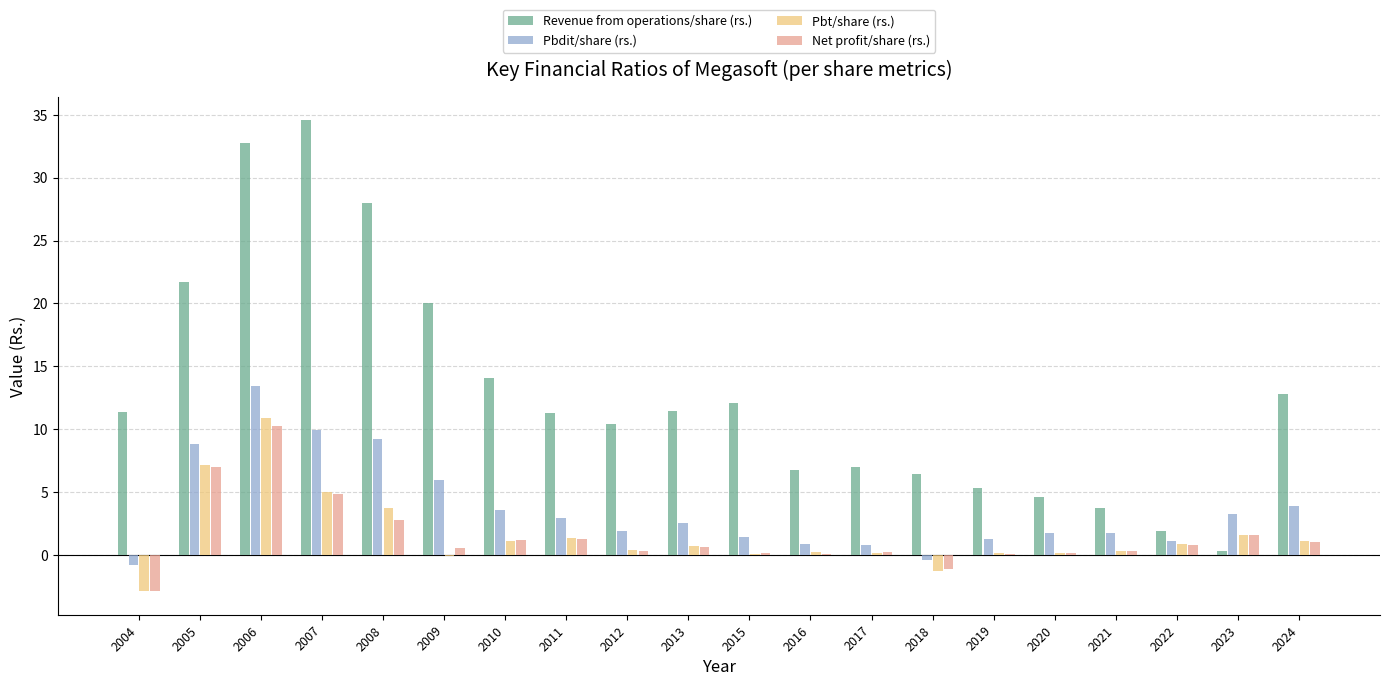

Is it true that Net profit/share (rs.) equals 10.3 at 2006?

True